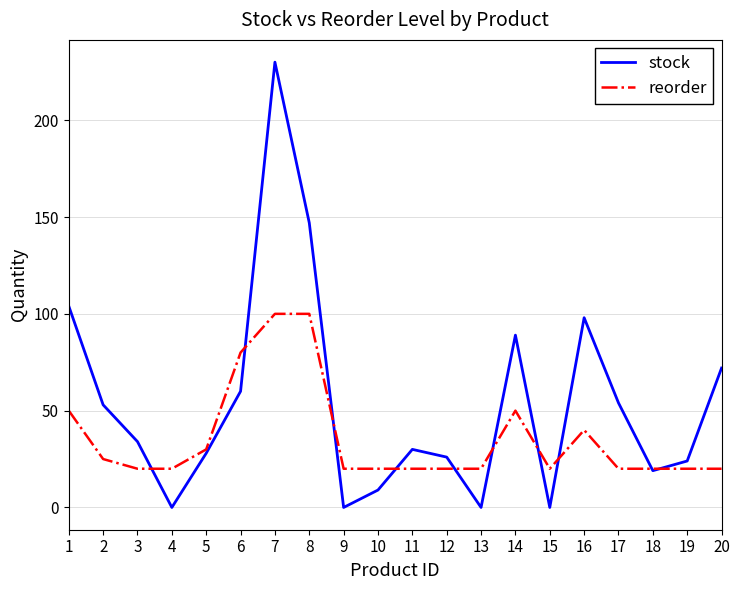

Which series has the largest total across all categories?

stock